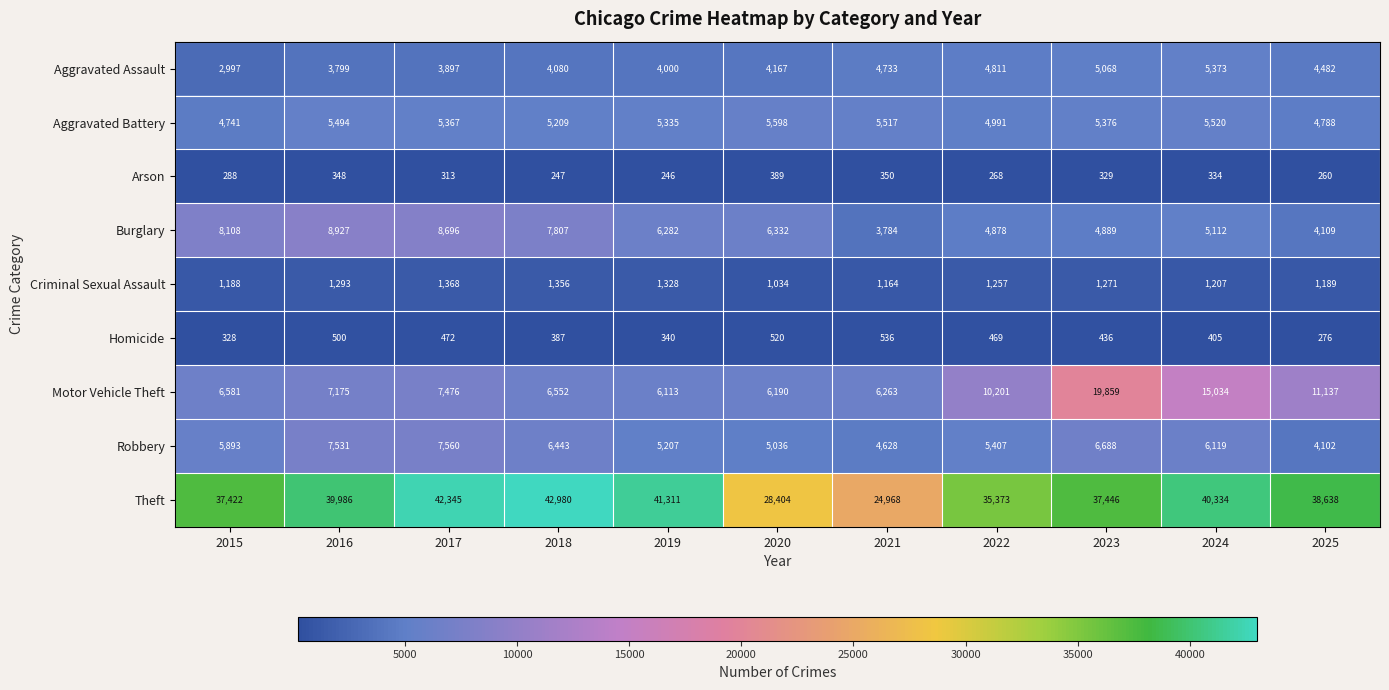

The value of Criminal Sexual Assault at 2016 is 2005. True or false?

False